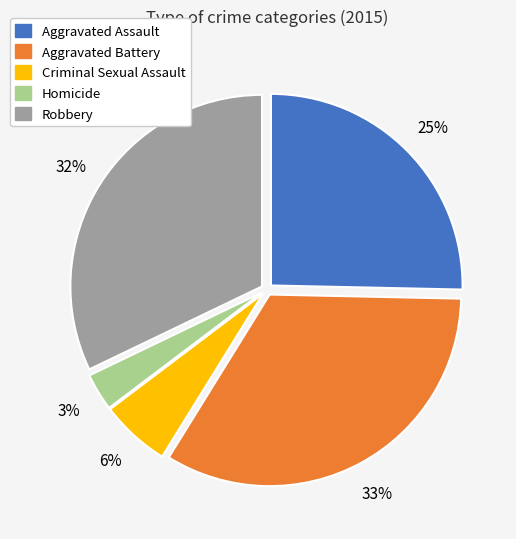

To the nearest percent, what percentage of the pie is Homicide?

3%